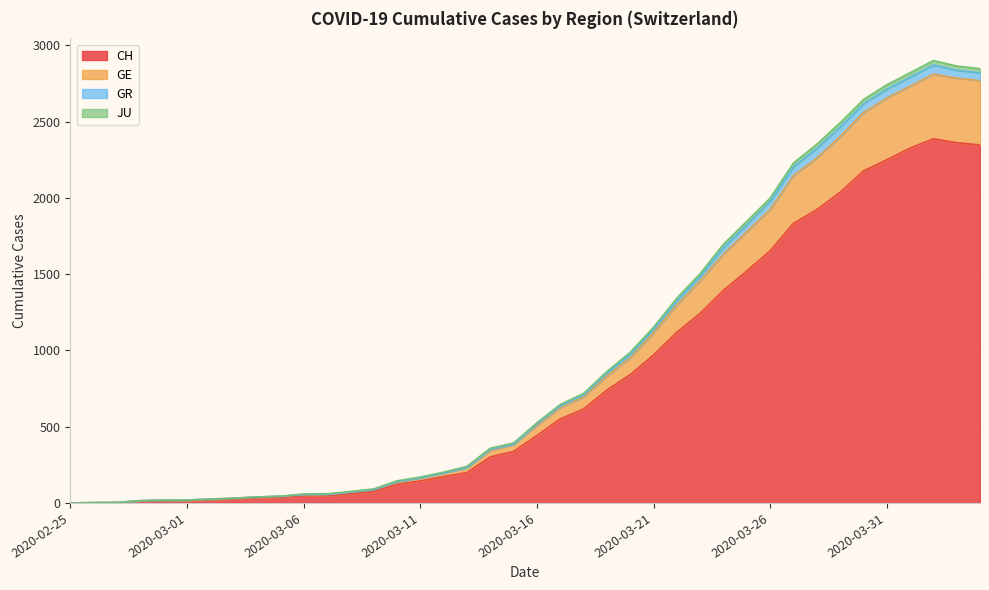

What is the highest value of the CH series?

2388